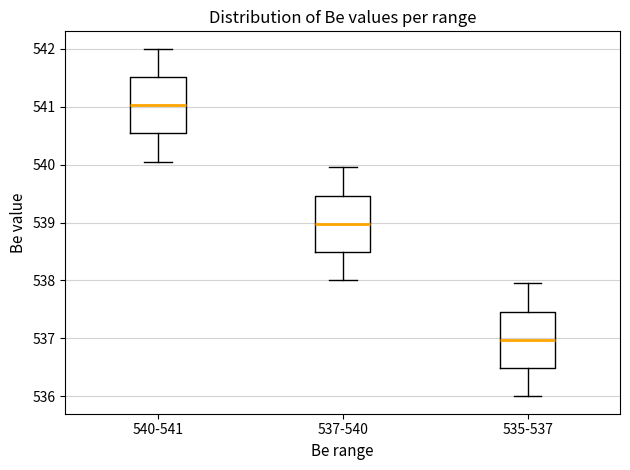

Reading left to right, transcribe this box plot: for each box, give where its median line is, the range the box spans, and where its two whiskers end, as read against the y-axis. The values are not printed on the chart, so give them approximately, as read against the axis.

540-541: median 541.0, box 540.5 to 541.5, whiskers 540.1 to 542.0
537-540: median 539.0, box 538.5 to 539.5, whiskers 538.0 to 540.0
535-537: median 537.0, box 536.5 to 537.5, whiskers 536.0 to 538.0